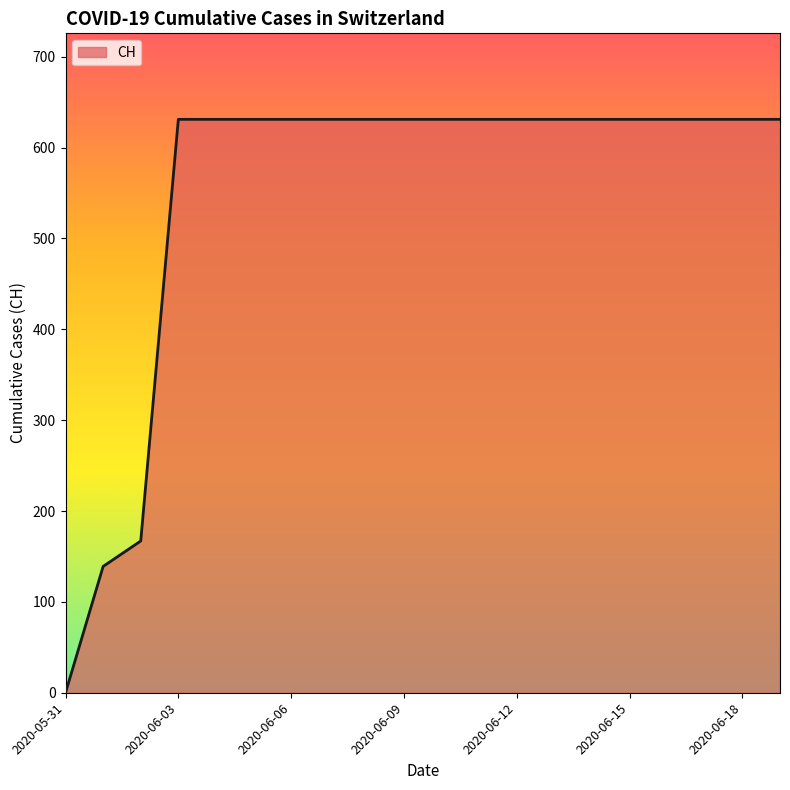

Does the chart display data point markers on the line(s)?

No